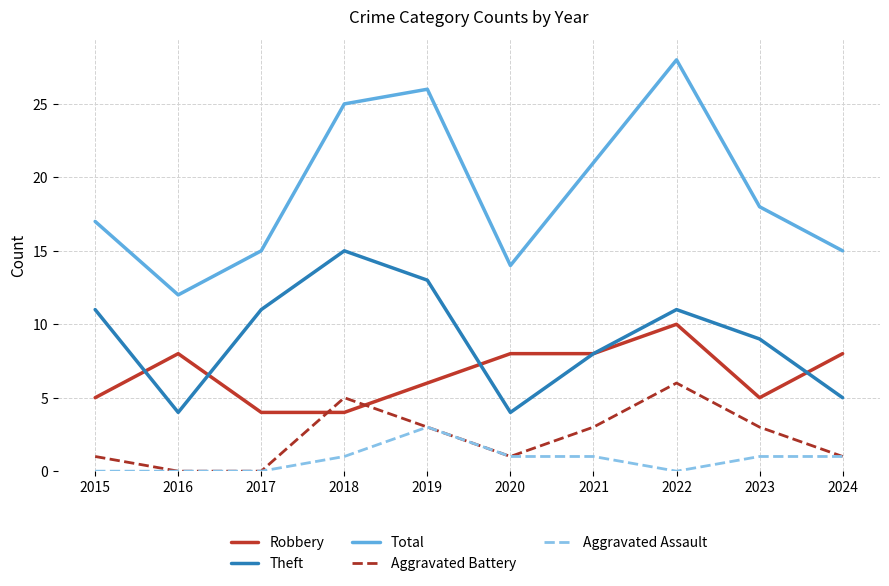

Where is the first local maximum for Robbery?

2016